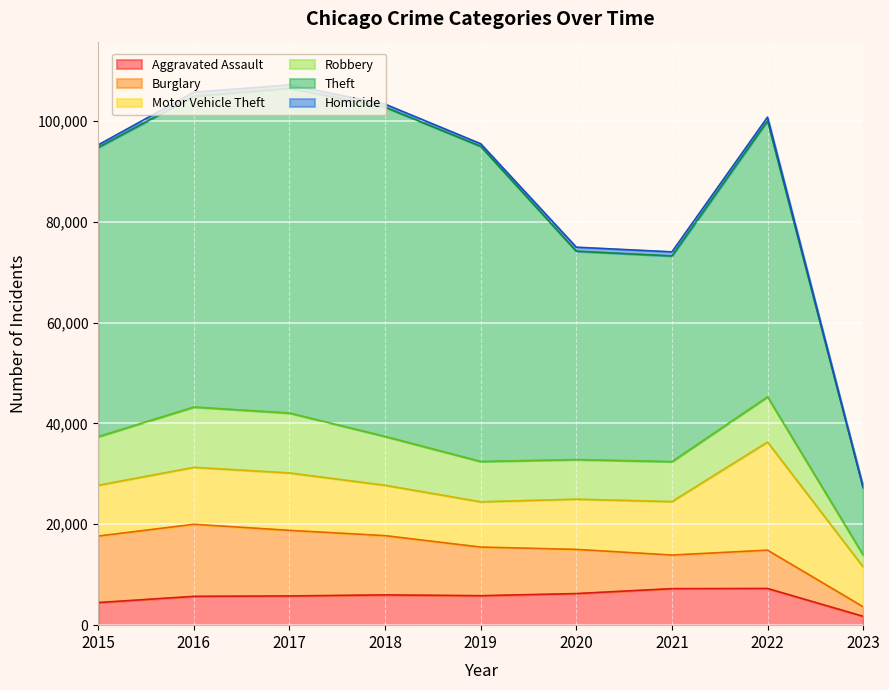

Reading right to left, transcribe all the data shown in this chart.

Aggravated Assault: 1755	7273	7243	6263	5841	6001	5793	5712	4480
Burglary: 1891	7595	6658	8757	9639	11746	13001	14289	13184
Motor Vehicle Theft: 7909	21431	10599	9956	8977	9985	11380	11286	10068
Robbery: 2362	8972	7918	7855	7994	9680	11880	11960	9638
Theft: 13325	54730	40784	41314	62487	65286	64381	61619	57350
Homicide: 127	715	804	787	498	589	672	786	496